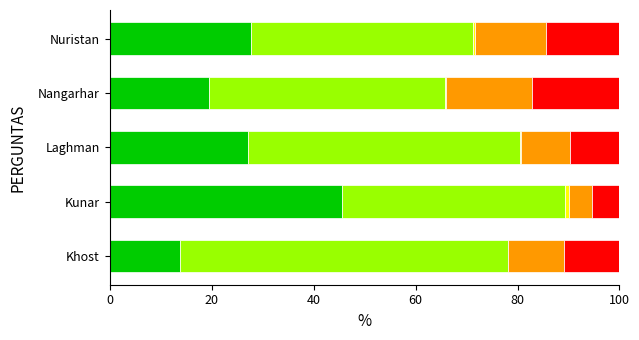

Count the number of categories in the chart.

5